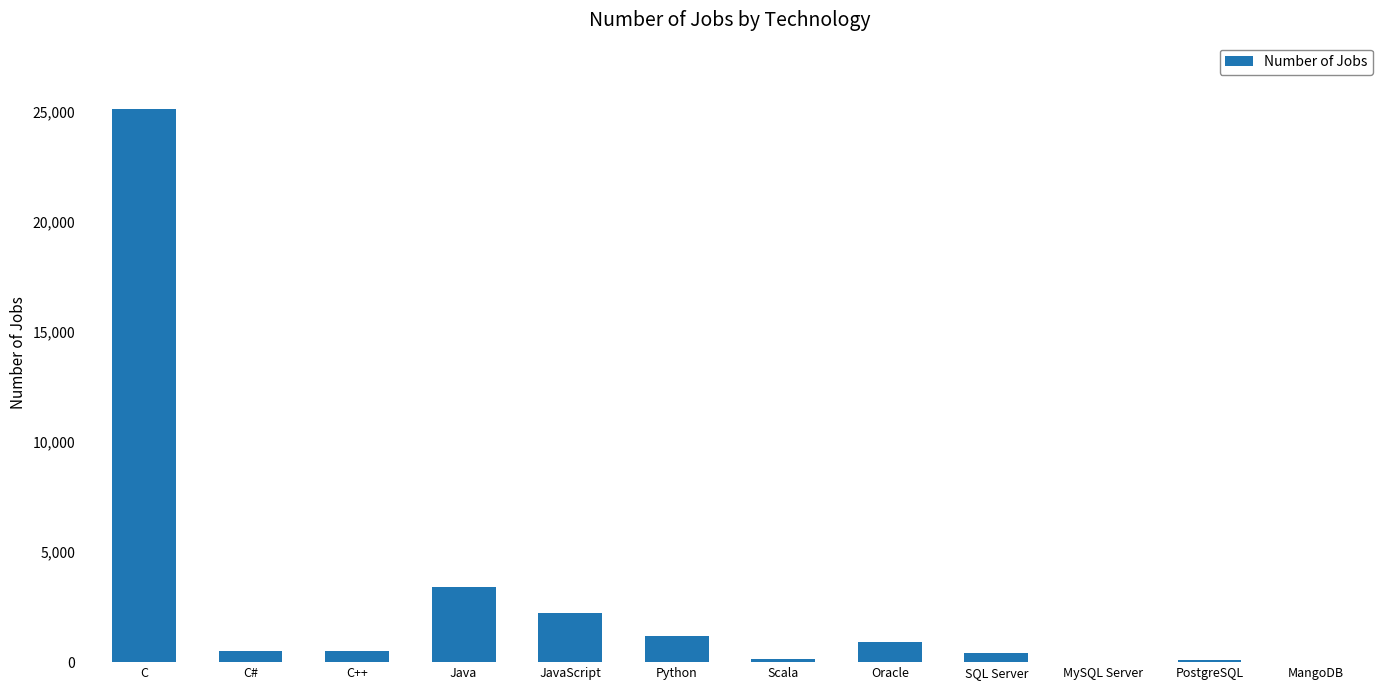

True or false: the data shows 3428 at Java.

True